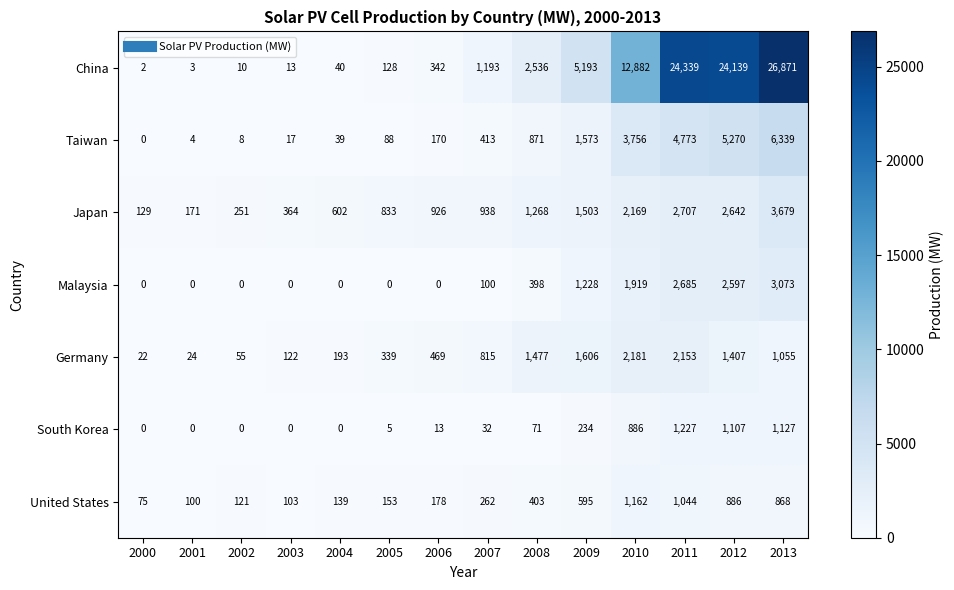

At how many categories does at least one series exceed 5056?

5